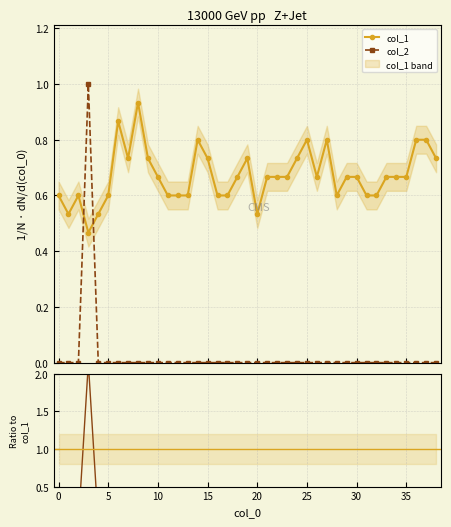

What is the difference between the maximum and second lowest values in the Ratio col_2/col_1 series?

2.1